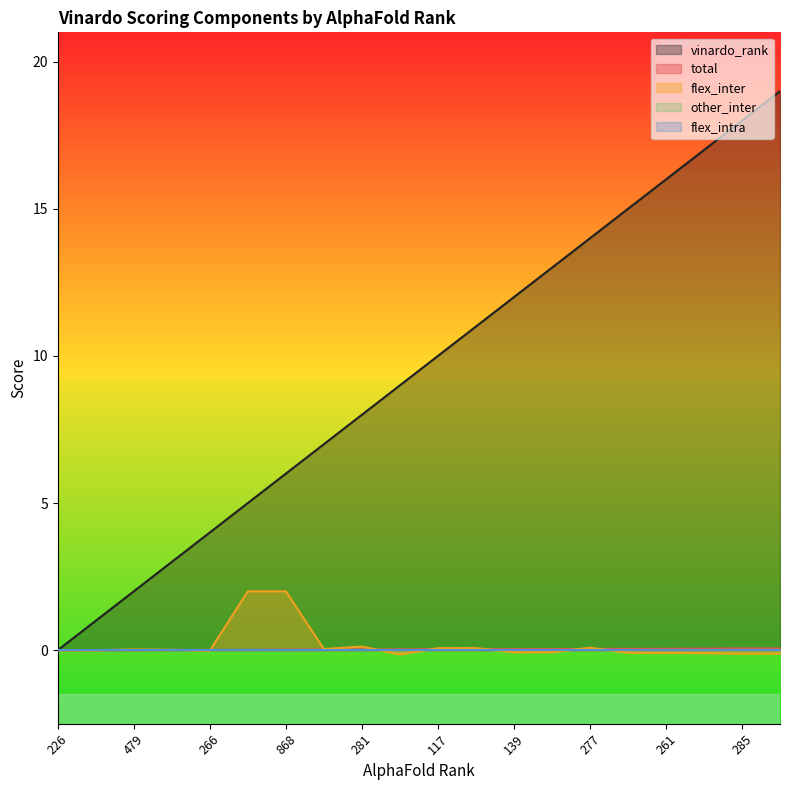

How many lines are shown in the chart?

5